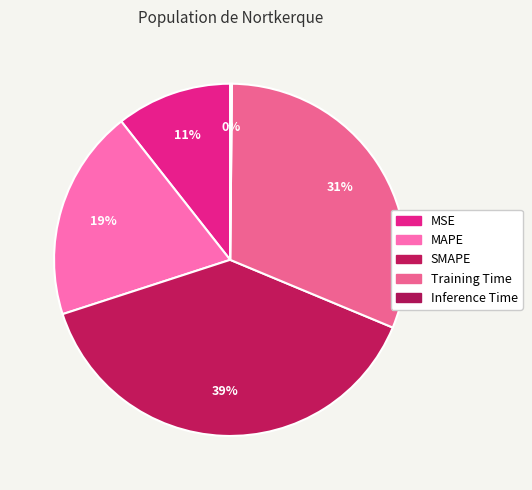

To the nearest percent, what percentage of the pie is Training Time?

31%